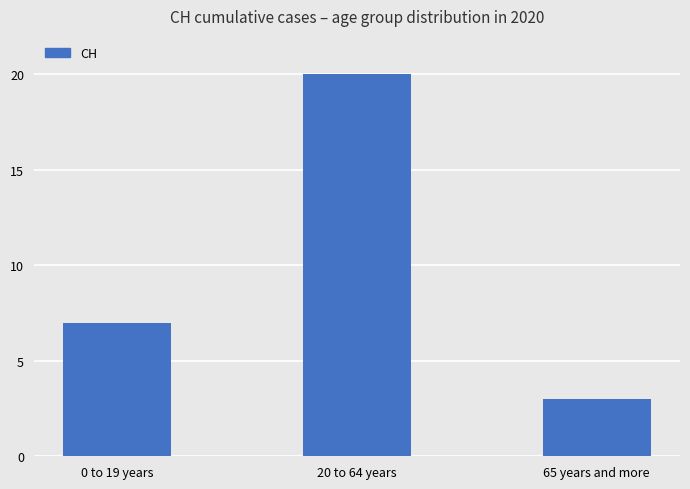

Reading left to right, what are all the values shown in this chart?

7	20	3